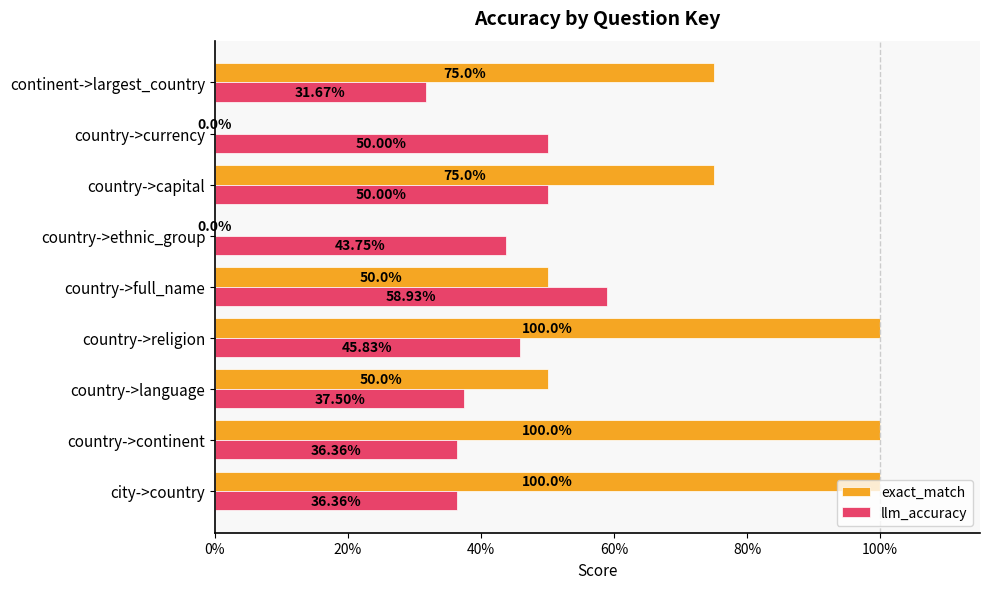

What are all the series names shown in the legend?

exact_match, llm_accuracy